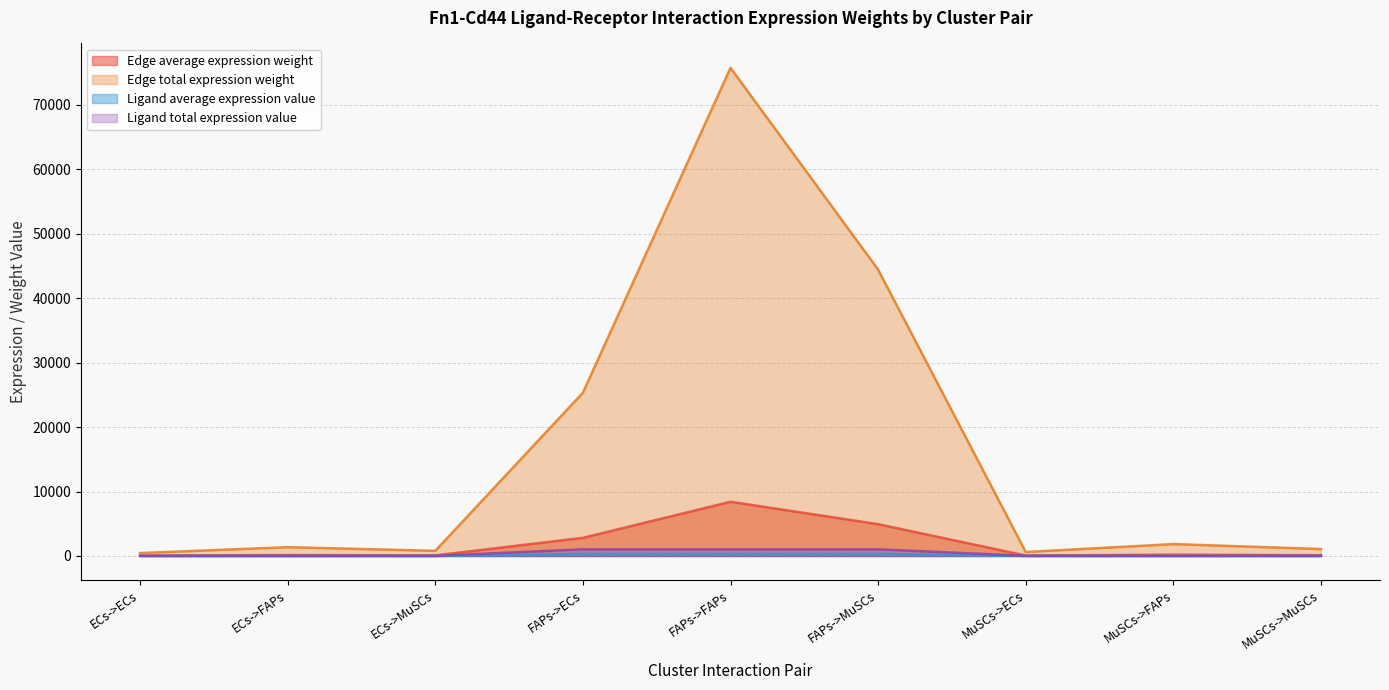

True or false: Edge average expression weight and Edge total expression weight intersect in this chart.

False